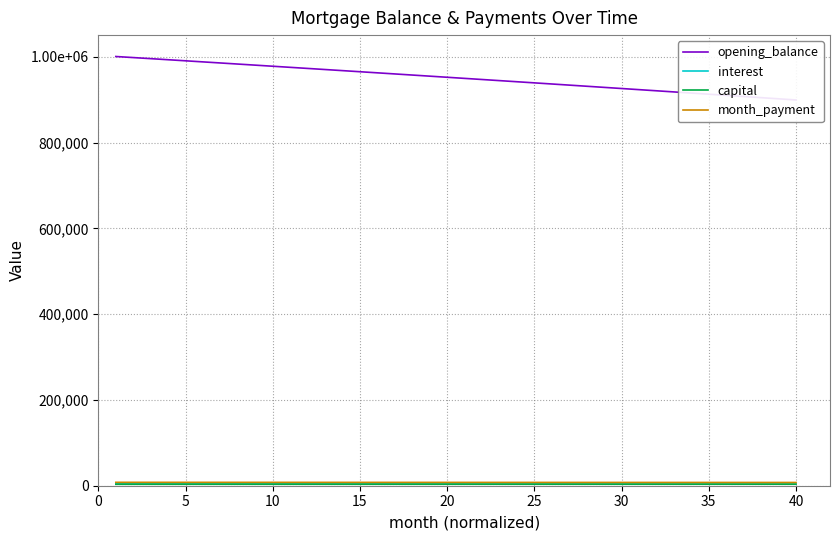

True or false: opening_balance has more than 1 interior local peaks.

False